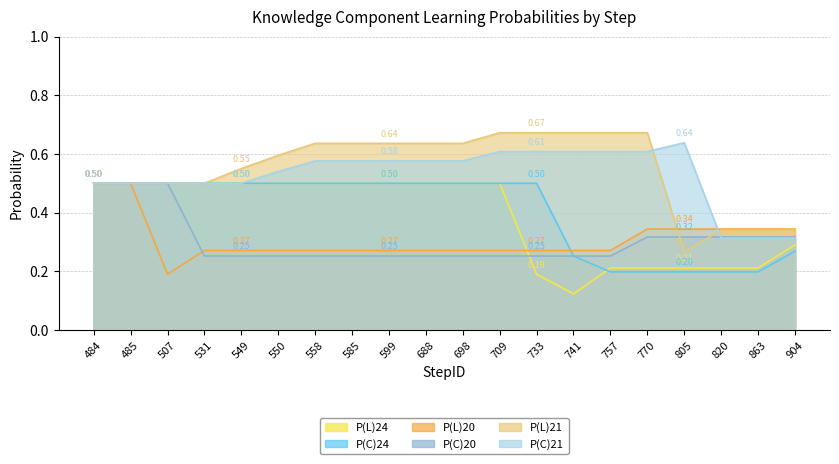

Reading right to left, what are all the values shown in this chart?

P(L)24: 904=0.3	863=0.2	820=0.2	805=0.2	770=0.2	757=0.2	741=0.1	733=0.2	709=0.5	698=0.5	688=0.5	599=0.5	585=0.5	558=0.5	550=0.5	549=0.5	531=0.5	507=0.5	485=0.5	484=0.5
P(C)24: 904=0.3	863=0.2	820=0.2	805=0.2	770=0.2	757=0.2	741=0.3	733=0.5	709=0.5	698=0.5	688=0.5	599=0.5	585=0.5	558=0.5	550=0.5	549=0.5	531=0.5	507=0.5	485=0.5	484=0.5
P(L)20: 904=0.3	863=0.3	820=0.3	805=0.3	770=0.3	757=0.3	741=0.3	733=0.3	709=0.3	698=0.3	688=0.3	599=0.3	585=0.3	558=0.3	550=0.3	549=0.3	531=0.3	507=0.2	485=0.5	484=0.5
P(C)20: 904=0.3	863=0.3	820=0.3	805=0.3	770=0.3	757=0.3	741=0.3	733=0.3	709=0.3	698=0.3	688=0.3	599=0.3	585=0.3	558=0.3	550=0.3	549=0.3	531=0.3	507=0.5	485=0.5	484=0.5
P(L)21: 904=0.3	863=0.3	820=0.3	805=0.3	770=0.7	757=0.7	741=0.7	733=0.7	709=0.7	698=0.6	688=0.6	599=0.6	585=0.6	558=0.6	550=0.6	549=0.6	531=0.5	507=0.5	485=0.5	484=0.5
P(C)21: 904=0.3	863=0.3	820=0.3	805=0.6	770=0.6	757=0.6	741=0.6	733=0.6	709=0.6	698=0.6	688=0.6	599=0.6	585=0.6	558=0.6	550=0.5	549=0.5	531=0.5	507=0.5	485=0.5	484=0.5